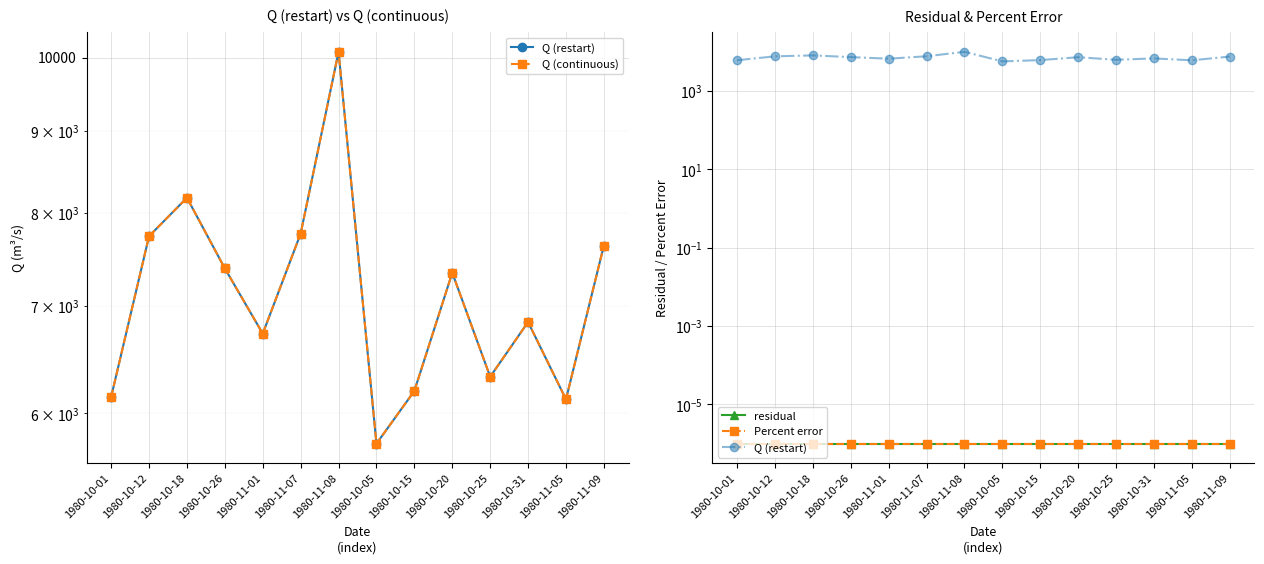

Which series has the largest total across all categories?

Q (restart)